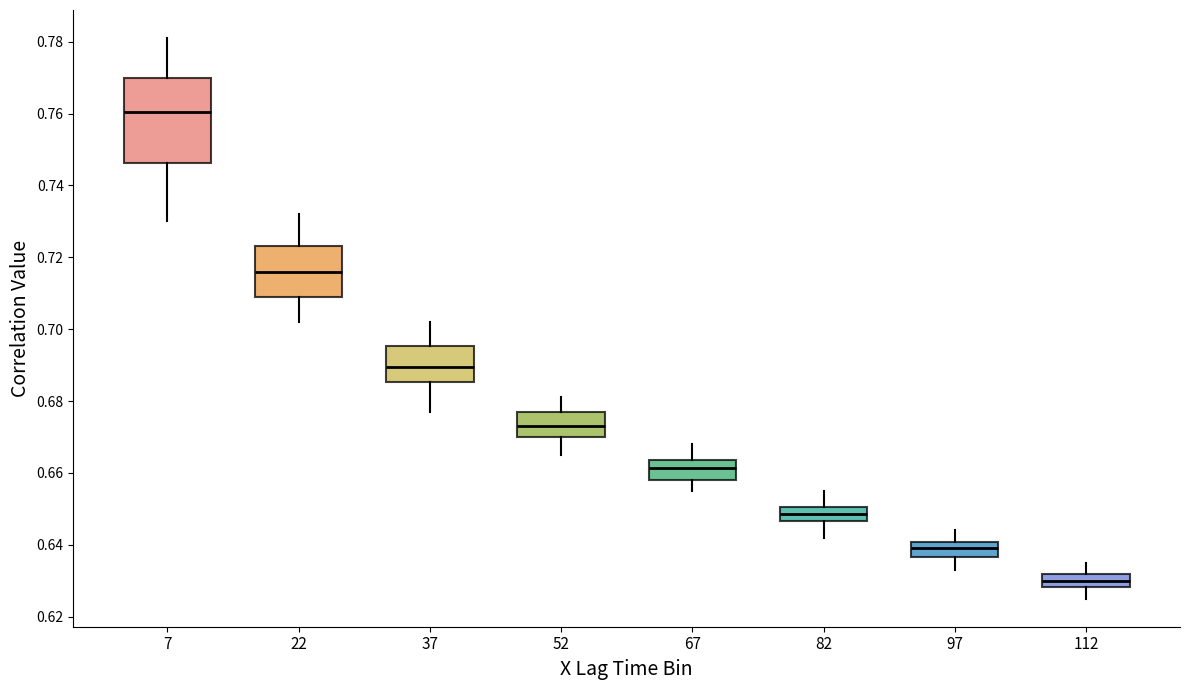

Reading left to right, read every box against the y-axis: the position of its median line, the range the box covers, and the ends of its whiskers. The values are not printed on the chart, so give them approximately, as read against the axis.

7: median 0.760, box 0.746 to 0.770, whiskers 0.730 to 0.782
22: median 0.716, box 0.710 to 0.724, whiskers 0.702 to 0.732
37: median 0.690, box 0.686 to 0.696, whiskers 0.678 to 0.702
52: median 0.674, box 0.670 to 0.678, whiskers 0.666 to 0.682
67: median 0.662, box 0.658 to 0.664, whiskers 0.656 to 0.668
82: median 0.648, box 0.646 to 0.650, whiskers 0.642 to 0.656
97: median 0.640 (inside the box), box 0.636 to 0.640, whiskers 0.634 to 0.644
112: median 0.630, box 0.628 to 0.632, whiskers 0.626 to 0.636